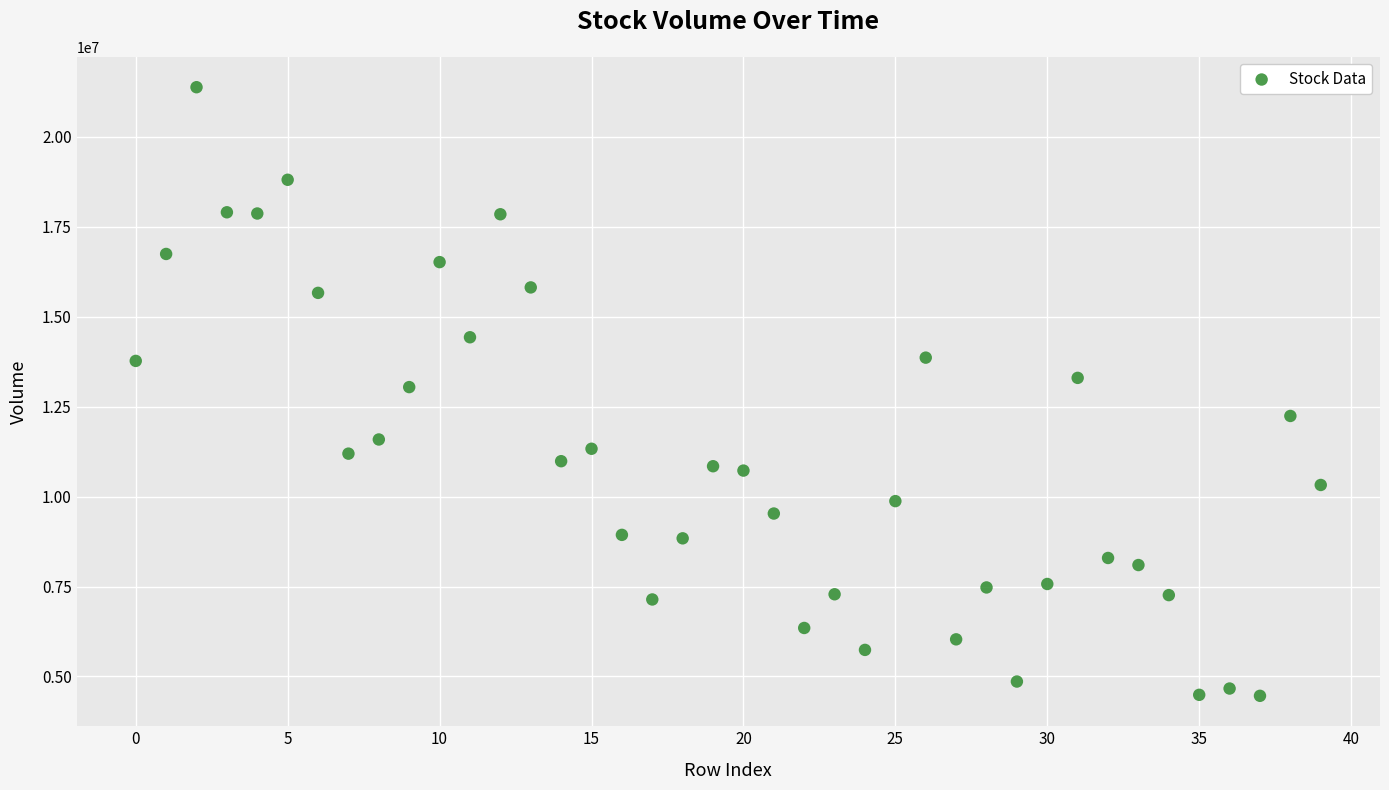

What is the range of Y values (max minus min)?

16909100